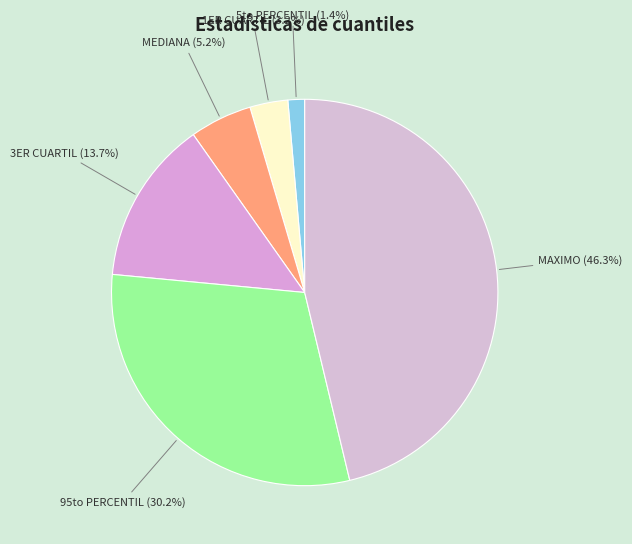

Approximately how many times larger is the value at MAXIMO compared to 3ER CUARTIL?

3.4